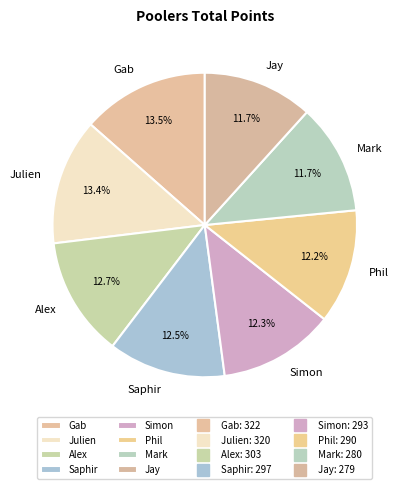

How many segments does this pie chart have?

8